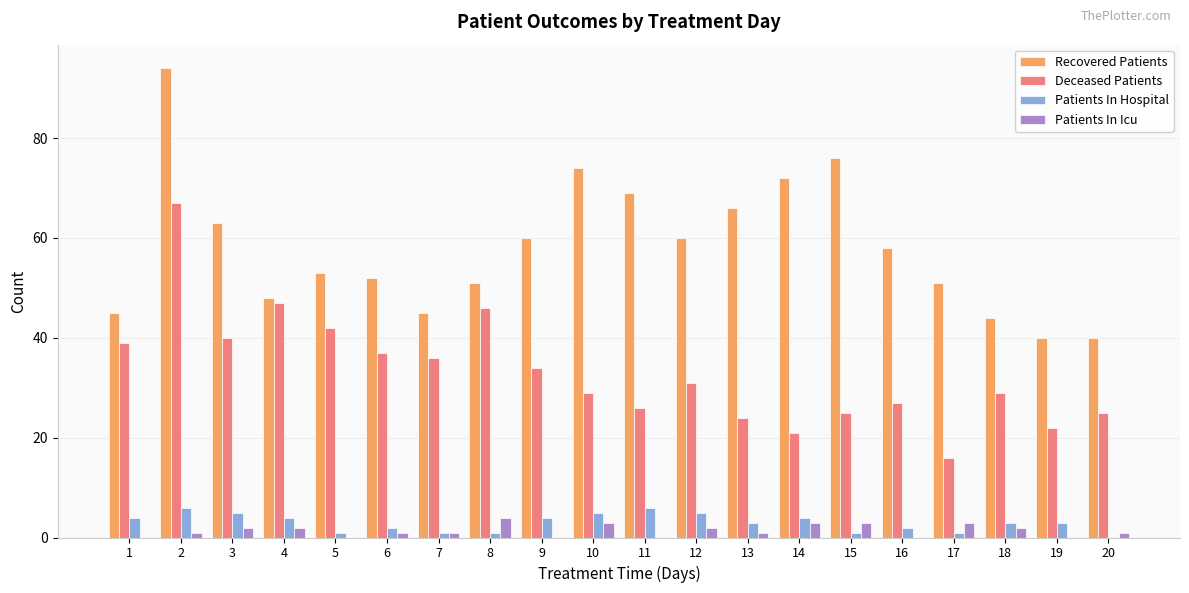

True or false: Recovered Patients has a value of 69 at 11.

True